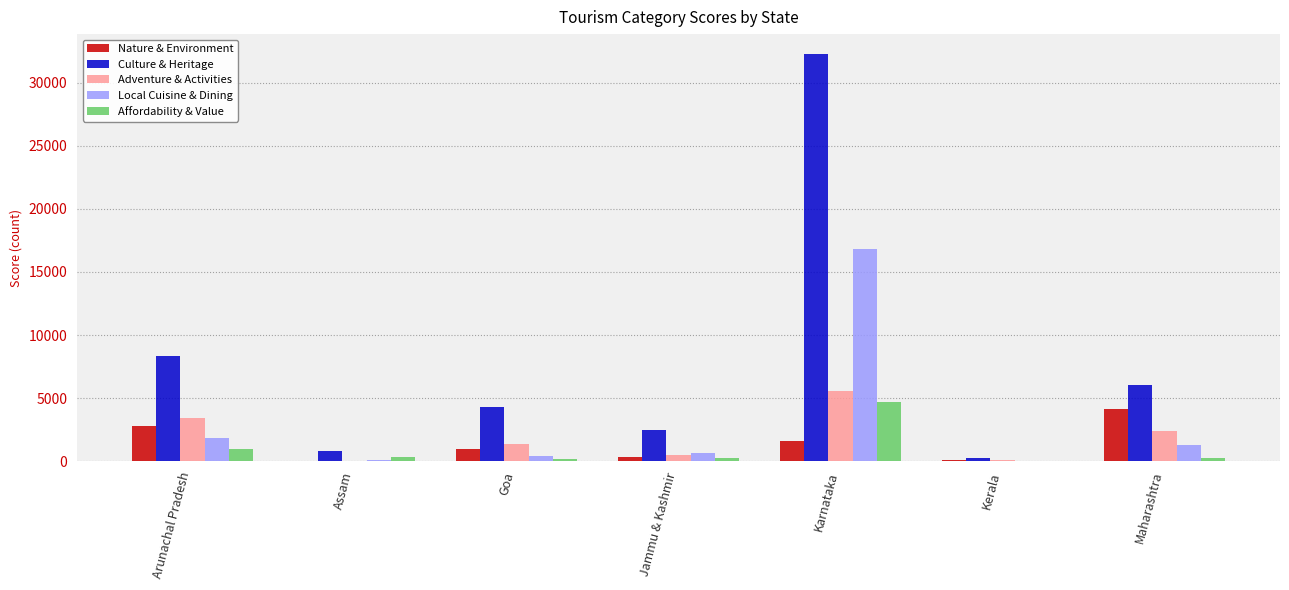

Is the value of Affordability & Value at Karnataka greater than the value of Culture & Heritage at Maharashtra?

No